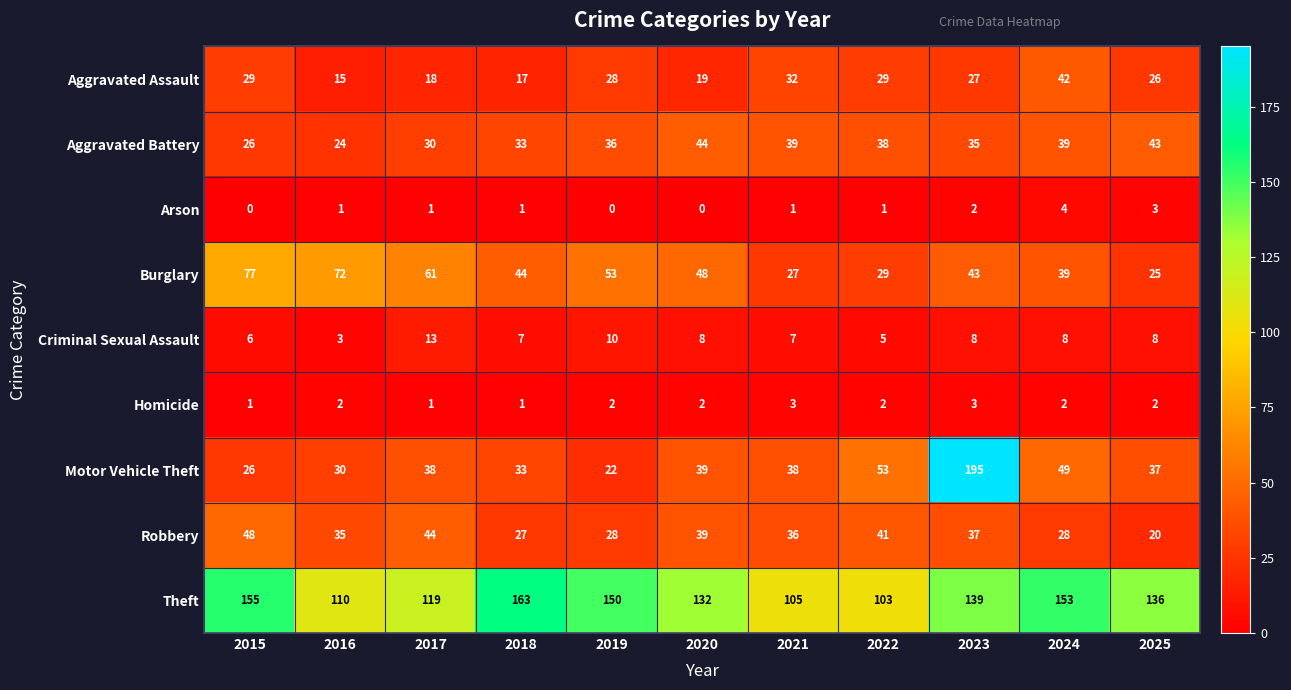

How many distinct data groups are displayed?

9